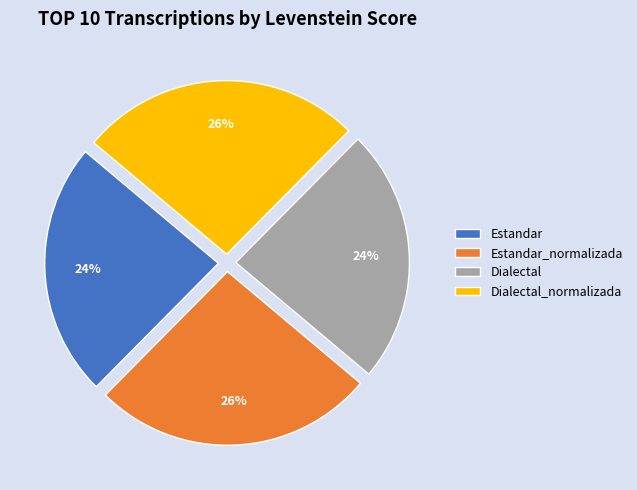

Is the sum of Dialectal_normalizada and Estandar_normalizada greater than half?

Yes